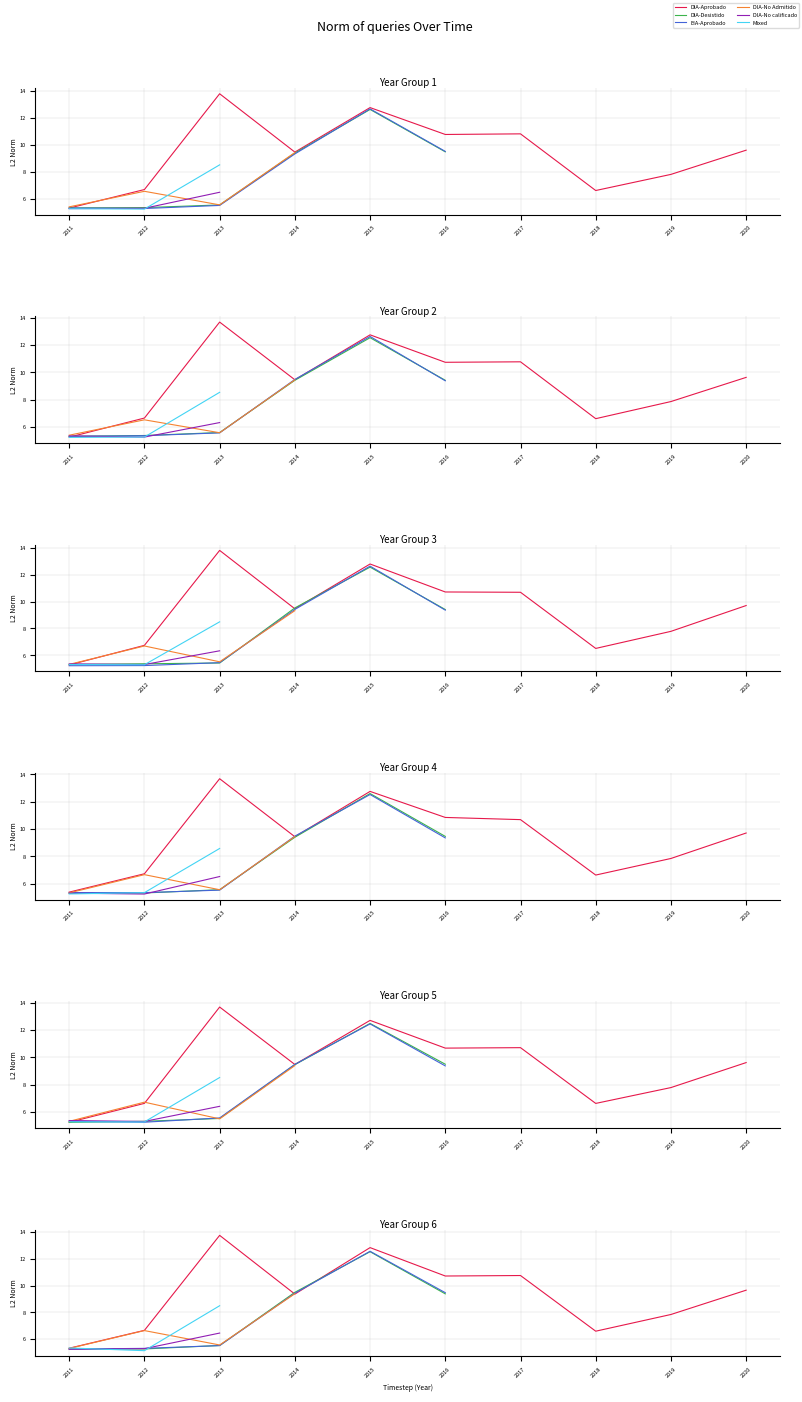

In DIA-No Admitido, how many points are lower than both neighbors (excluding endpoints)?

1